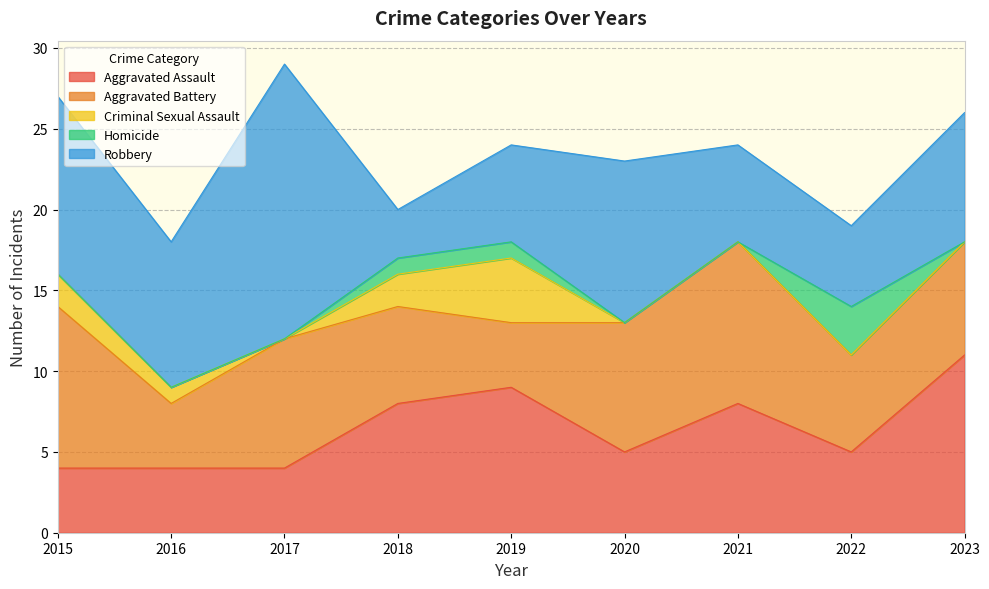

Between 2018 and 2019, which is larger?

2019